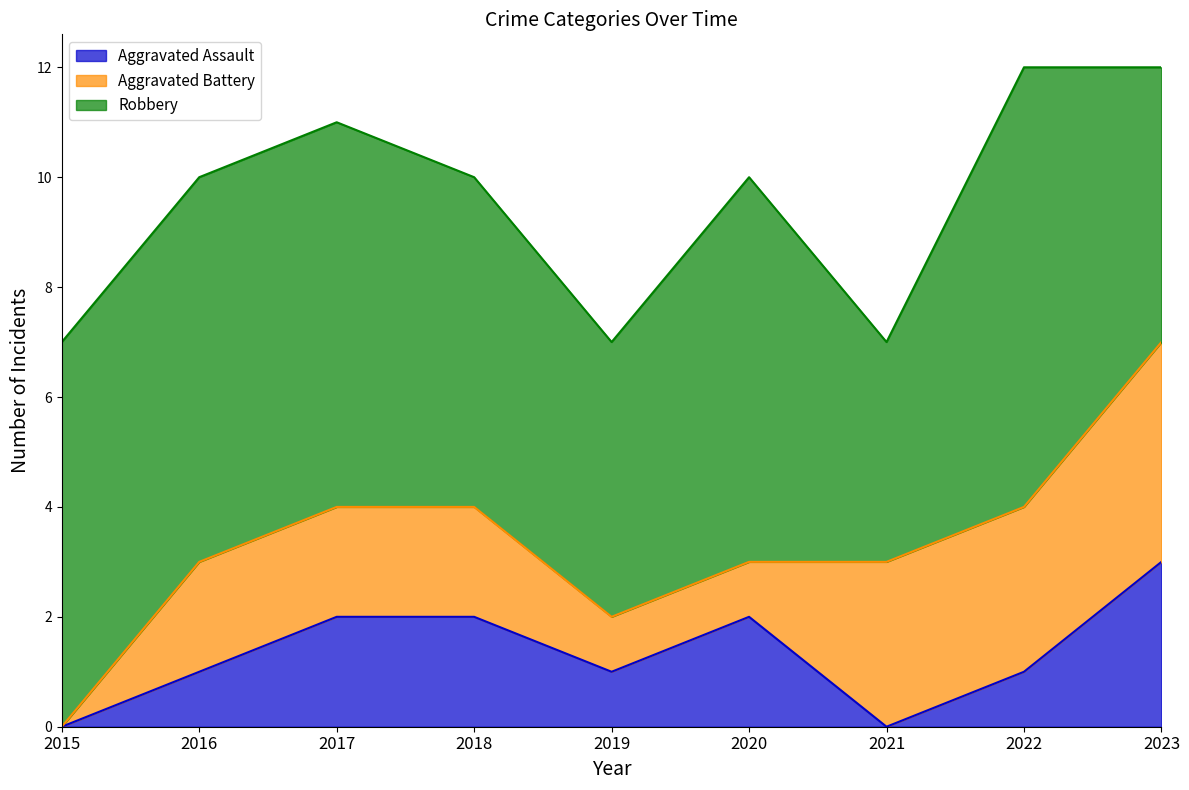

True or false: Robbery and Aggravated Assault cross at least once.

False